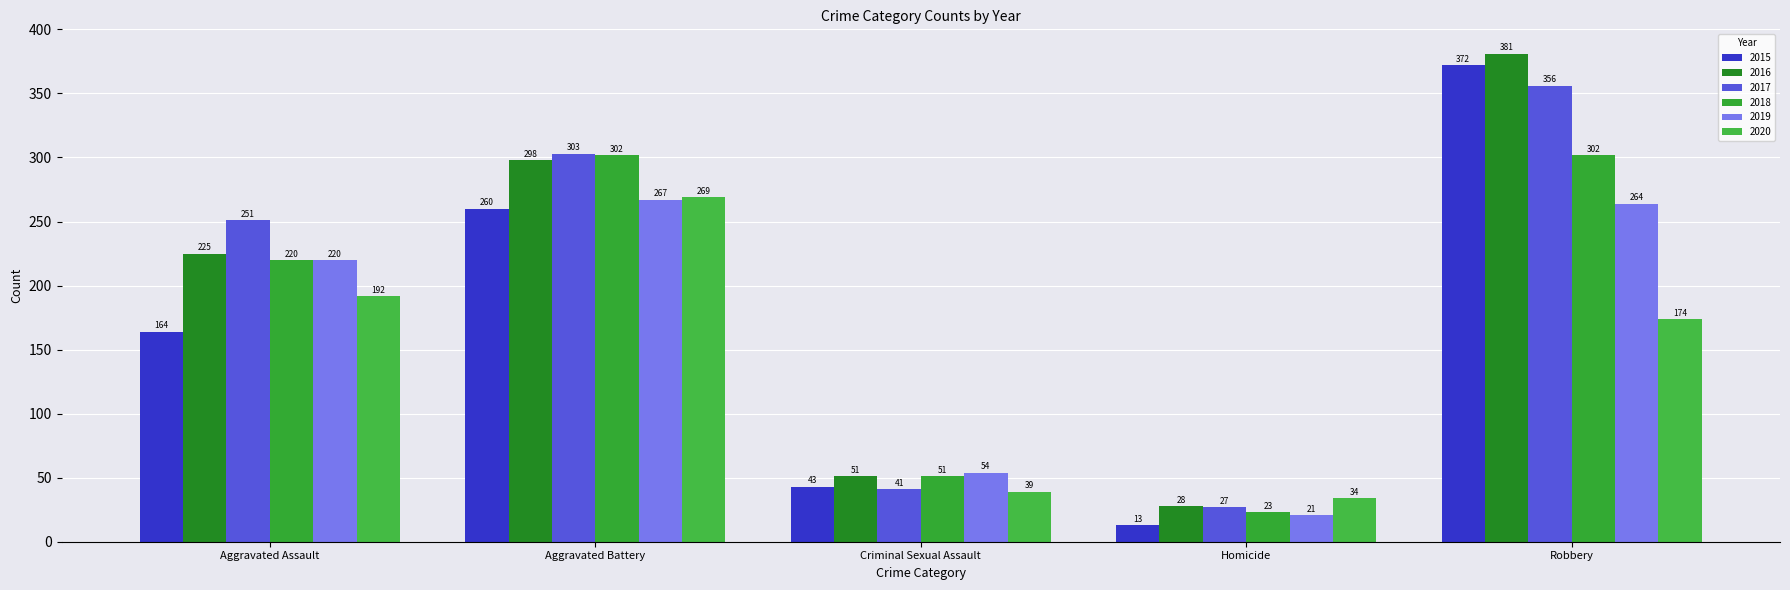

Between Aggravated Battery and Robbery, which series saw the biggest shift?

2015